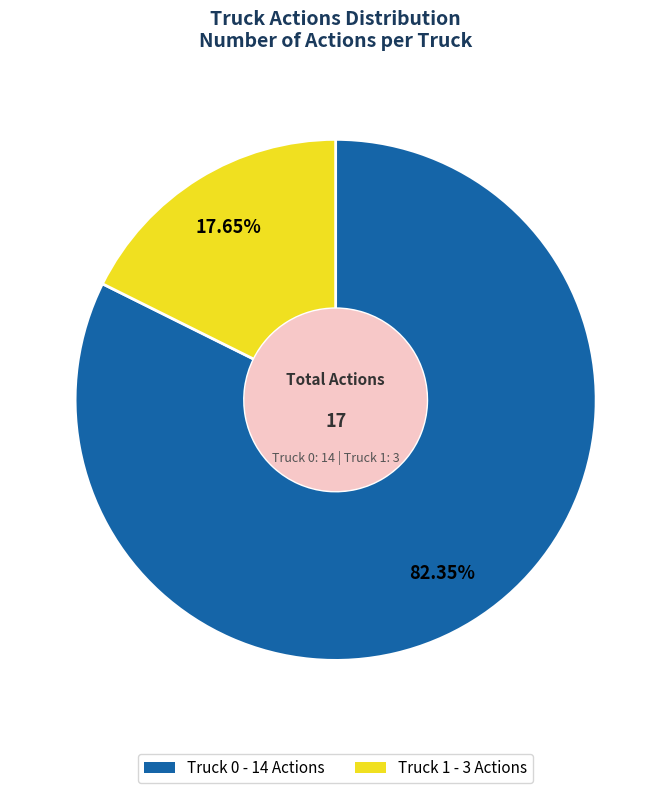

To the nearest percent, what is the average slice percentage?

50%